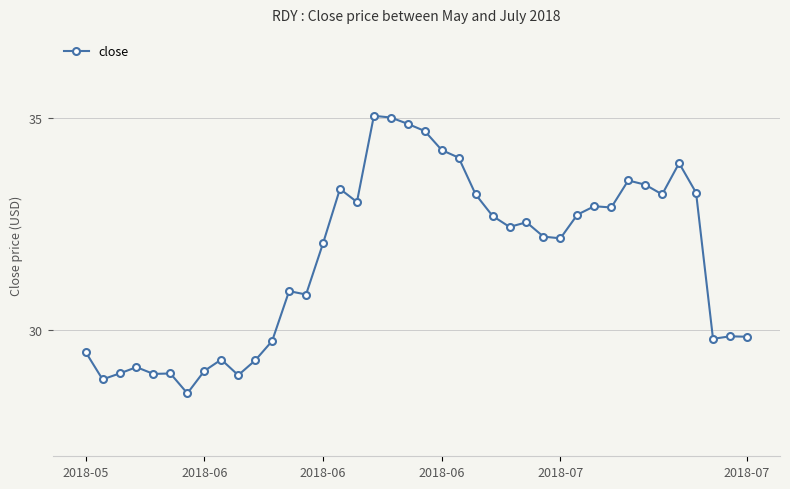

What is the minimum value shown in the chart?

28.5